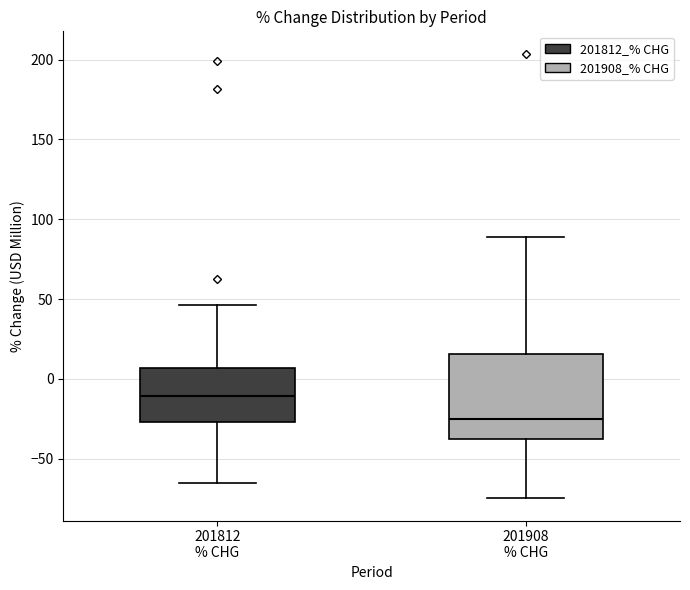

Where does the median line of the box for 201908 % CHG sit on the y-axis? The values are not printed on the chart, so give them approximately, as read against the axis.

-25